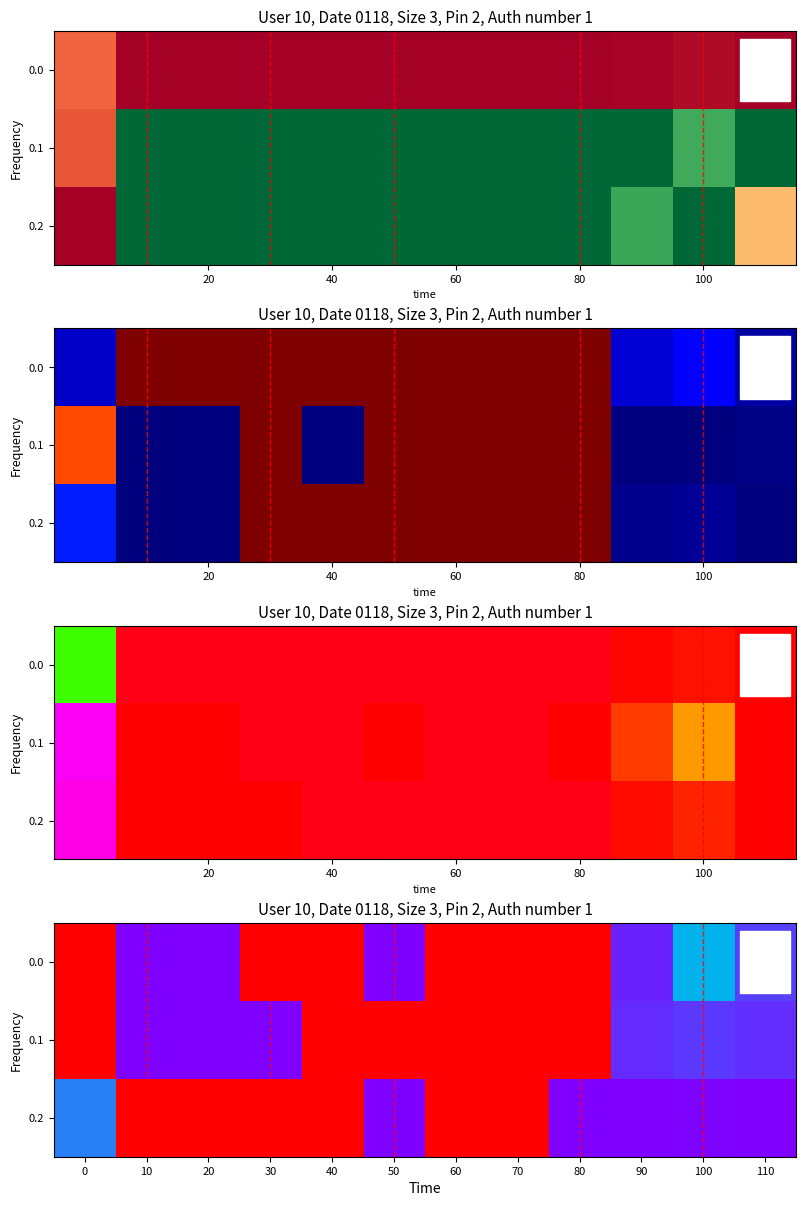

At how many categories does at least one series exceed 0?

12